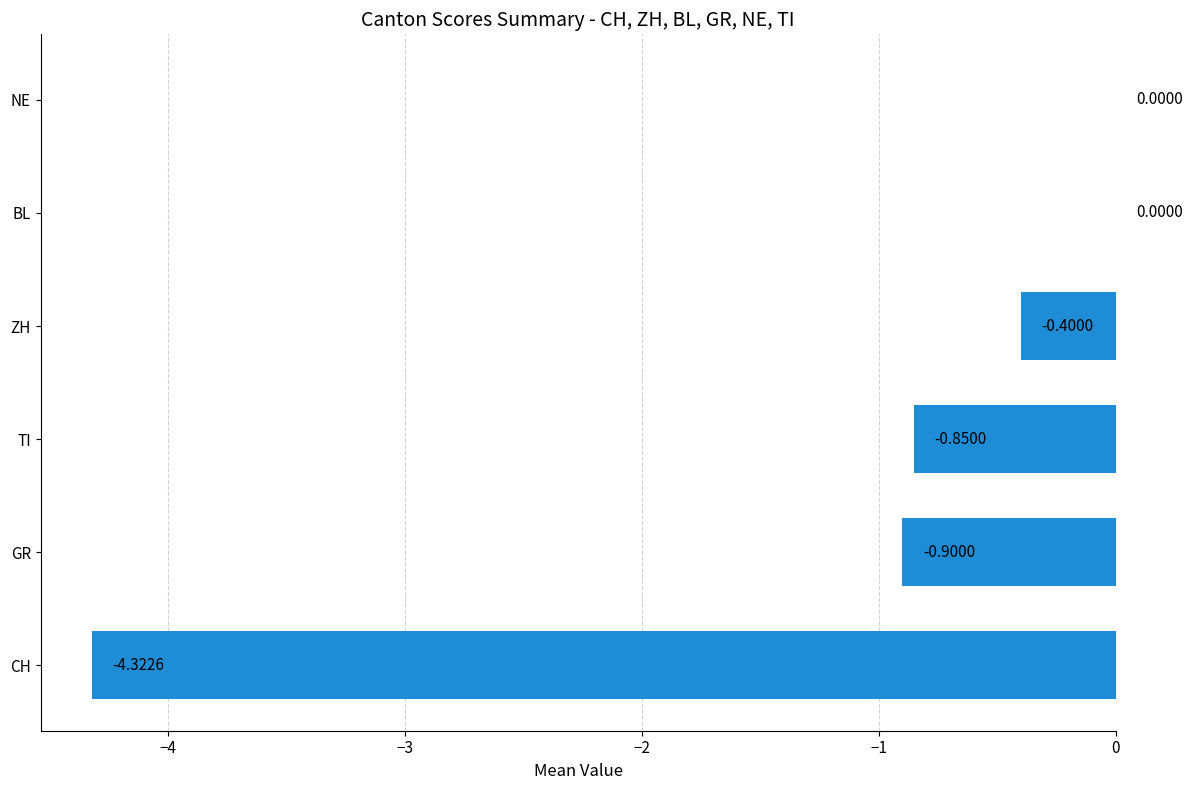

Between NE and TI, which is larger?

NE